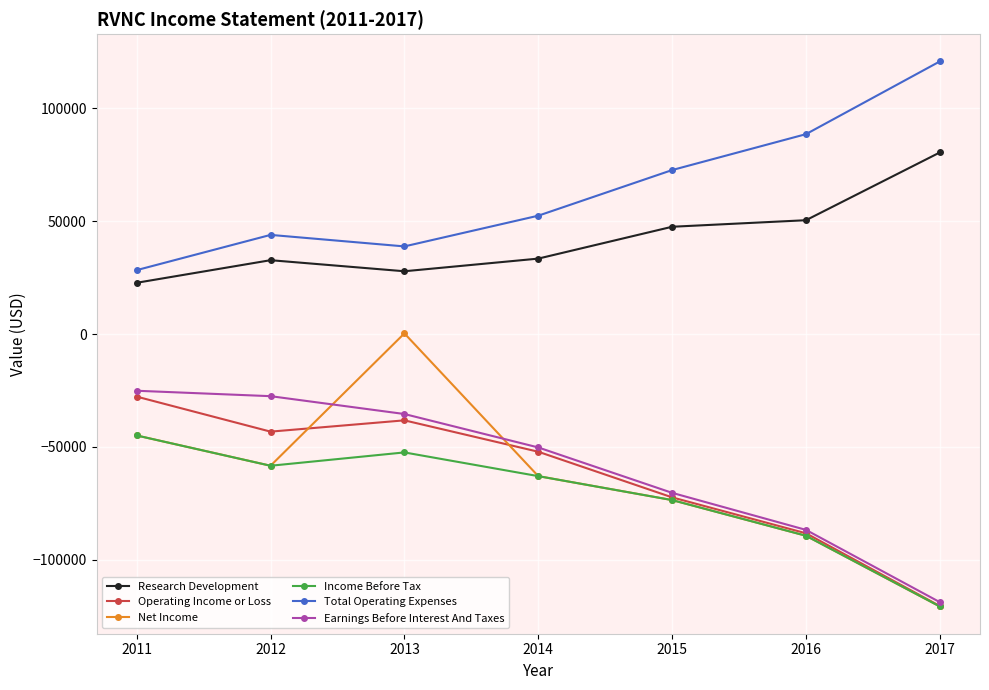

At which category is the sum across all series the highest?

2013